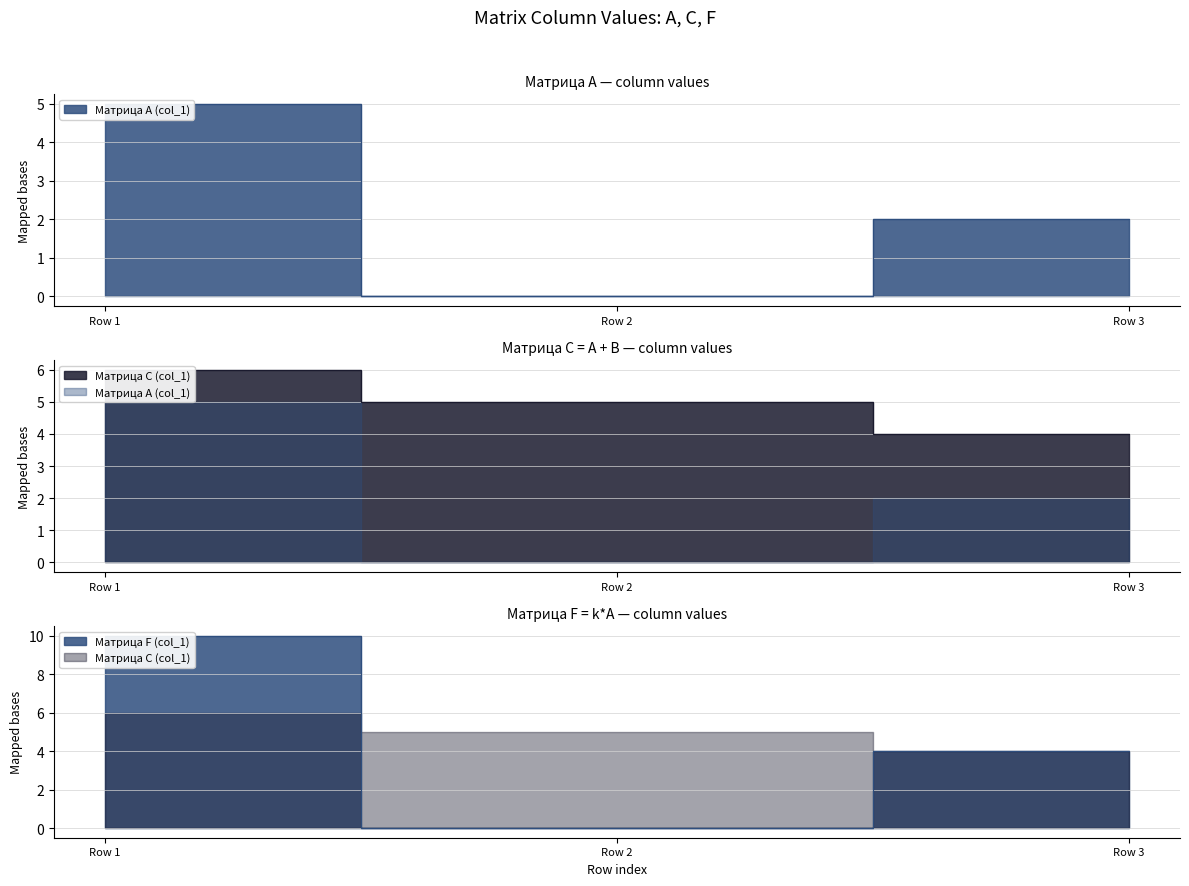

What is the spread (max minus min) of values at Row 1?

5